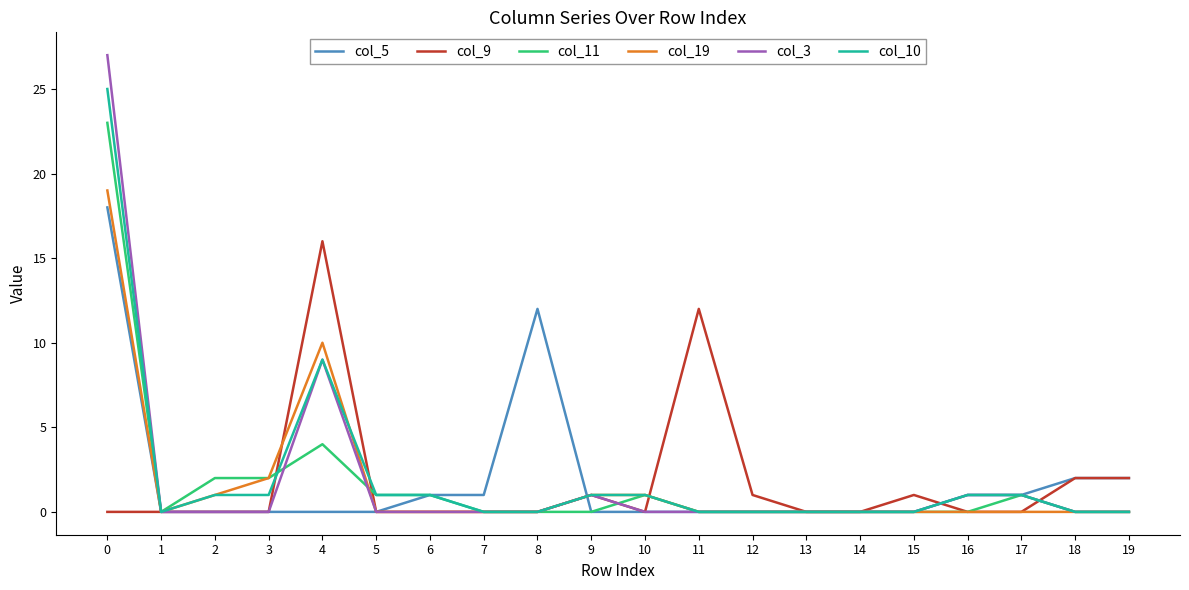

The col_9 series shows -9 at 13. True or false?

False